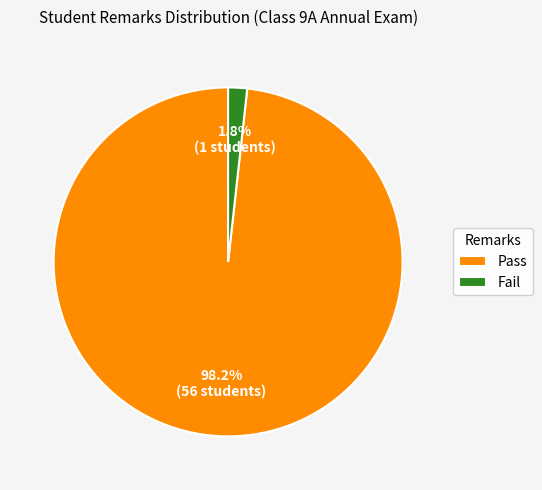

What percentage is the Pass slice, to the nearest percent?

98%